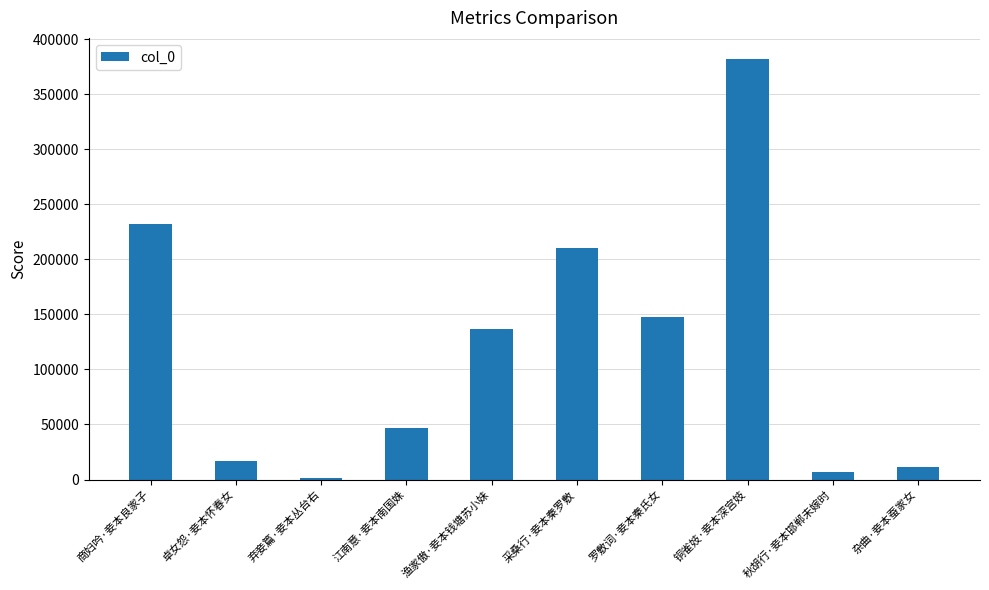

List the labels in order of value, largest first.

铜雀妓·妾本深宫妓, 商妇吟·妾本良家子, 采桑行·妾本秦罗敷, 罗敷词·妾本秦氏女, 渔家傲·妾本钱塘苏小妹, 江南意·妾本南国姝, 卓女怨·妾本怀春女, 杂曲·妾本蚕家女, 秋胡行·妾本邯郸未嫁时, 弃妾篇·妾本丛台右